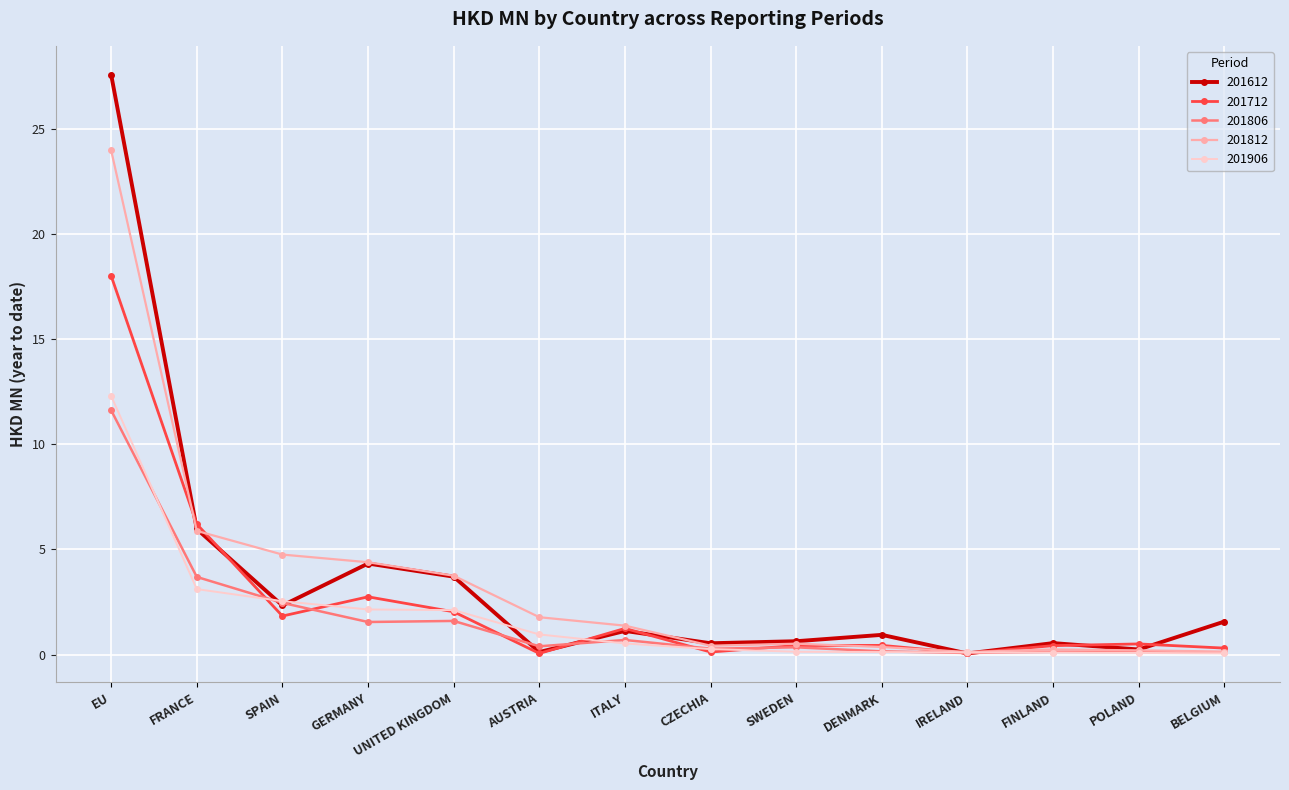

How many lines are shown in the chart?

5